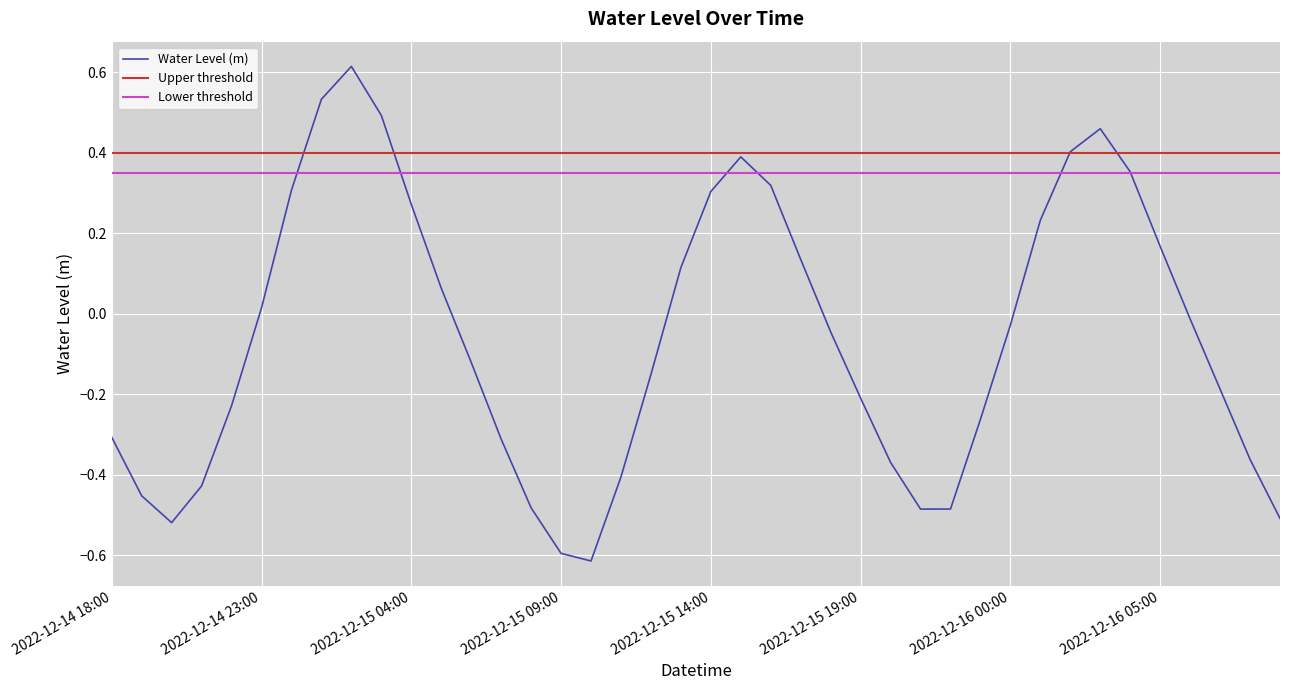

Which has a higher value, 2022-12-16 04:00 or 2022-12-15 14:00?

2022-12-16 04:00